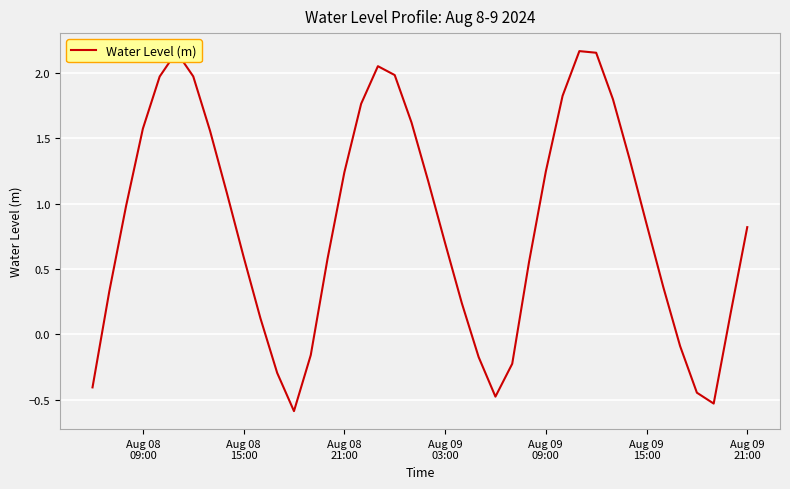

What is the difference between the maximum and minimum values?

2.8